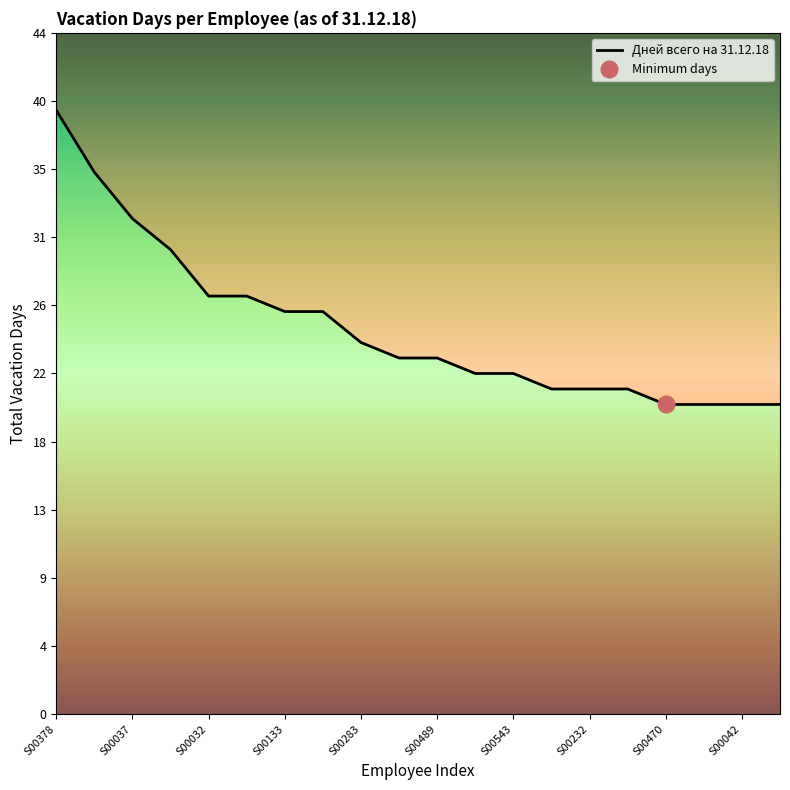

What is the sum of the values at S00039 and S00219?

52